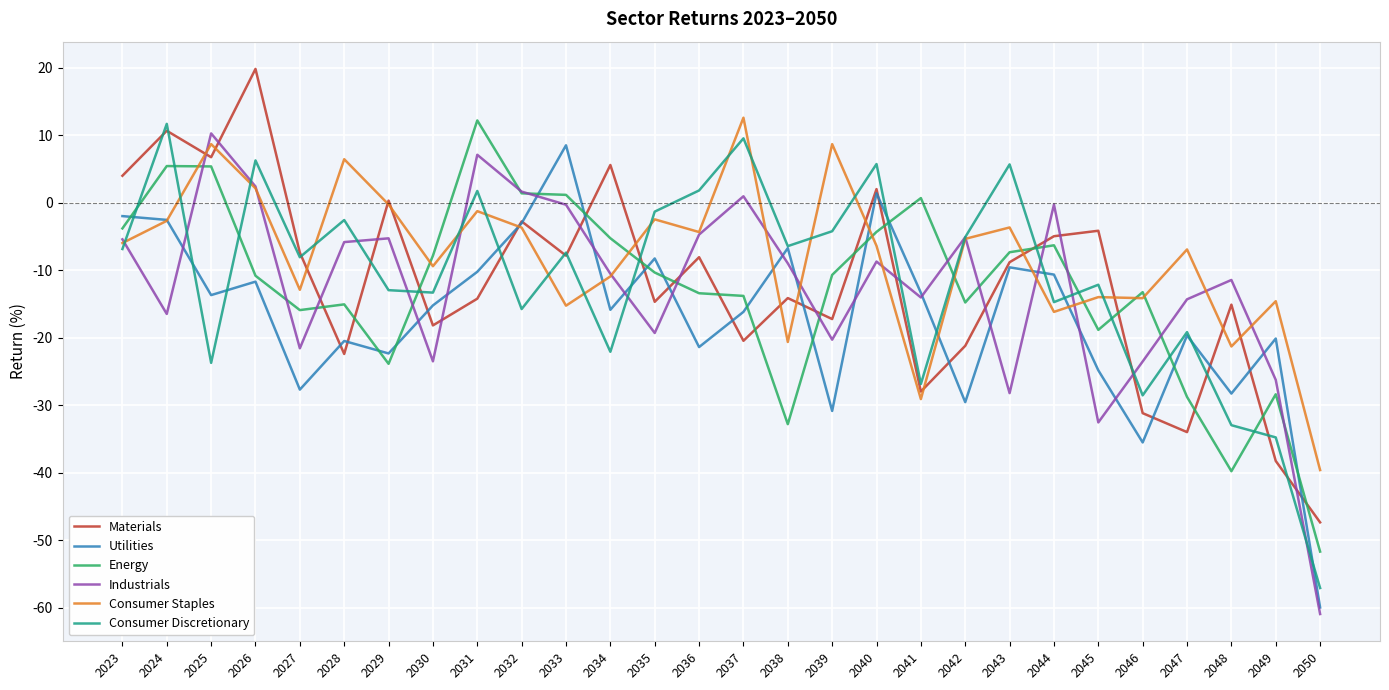

Where is the first local minimum for Materials?

2025